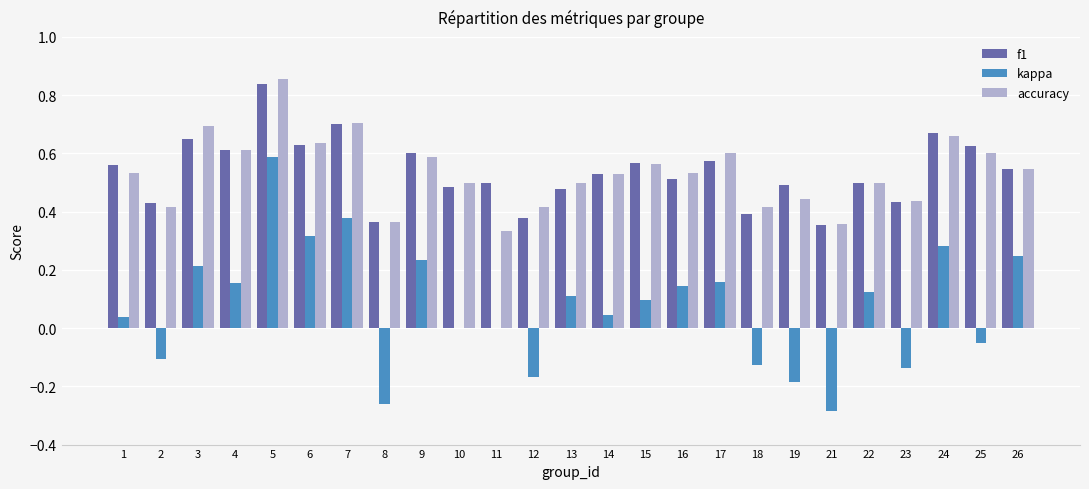

Is the value of f1 at 17 greater than the value of accuracy at 21?

Yes